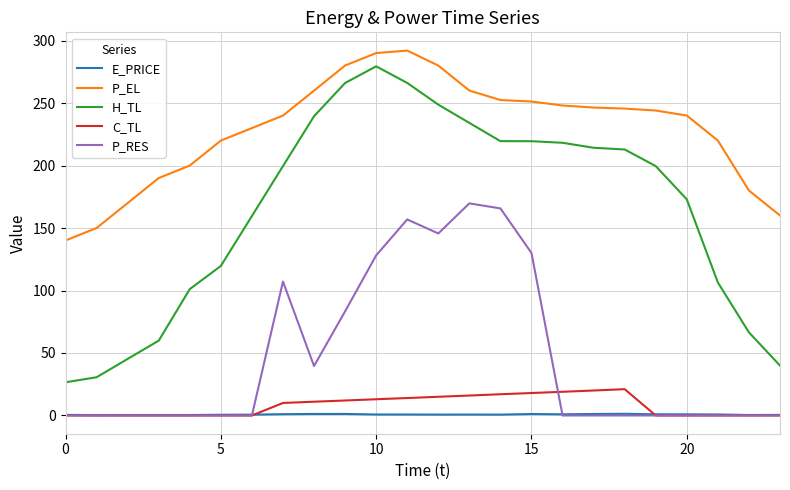

Which series has the widest spread of values?

H_TL